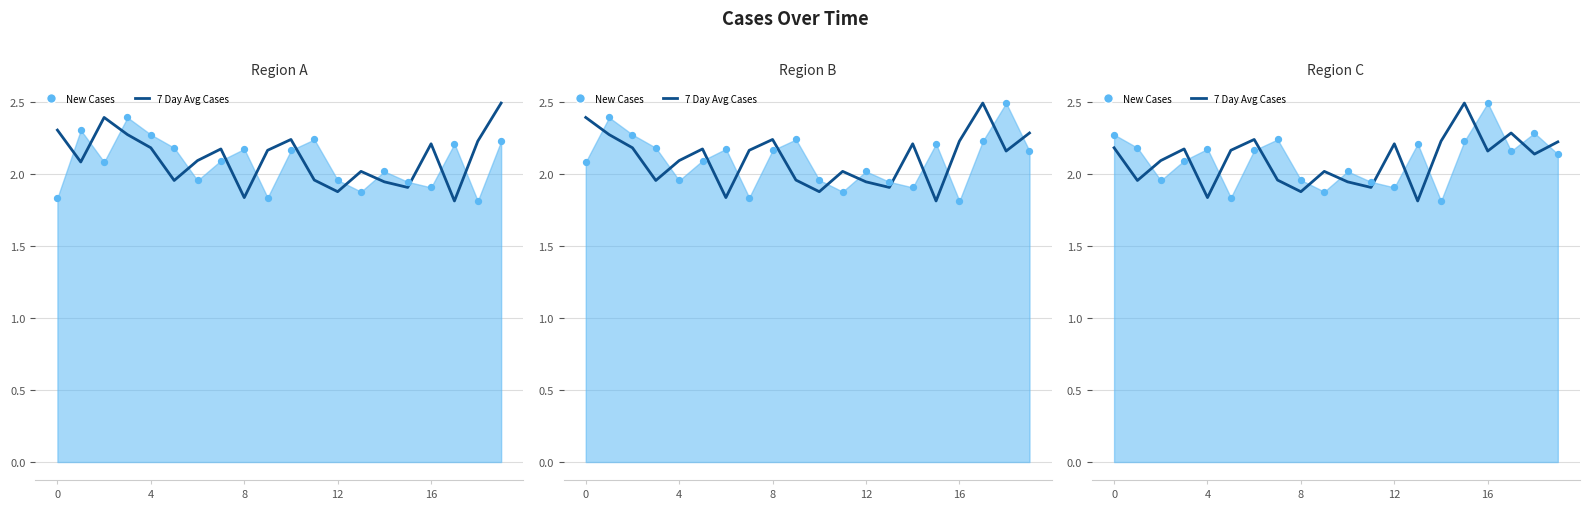

Which has a higher value, 16 or 14?

14